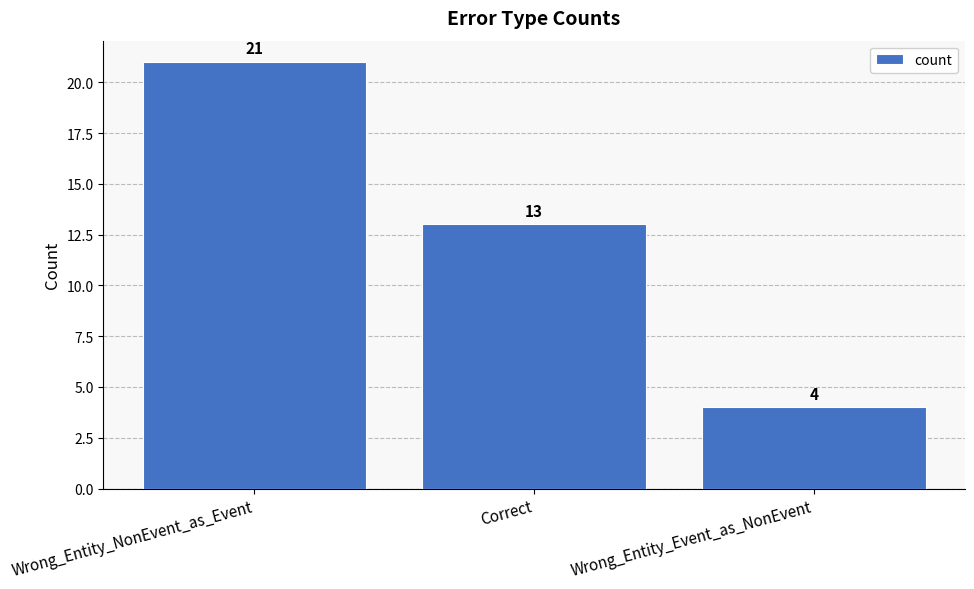

Reading left to right, extract all data points from this chart.

Wrong_Entity_NonEvent_as_Event=21	Correct=13	Wrong_Entity_Event_as_NonEvent=4